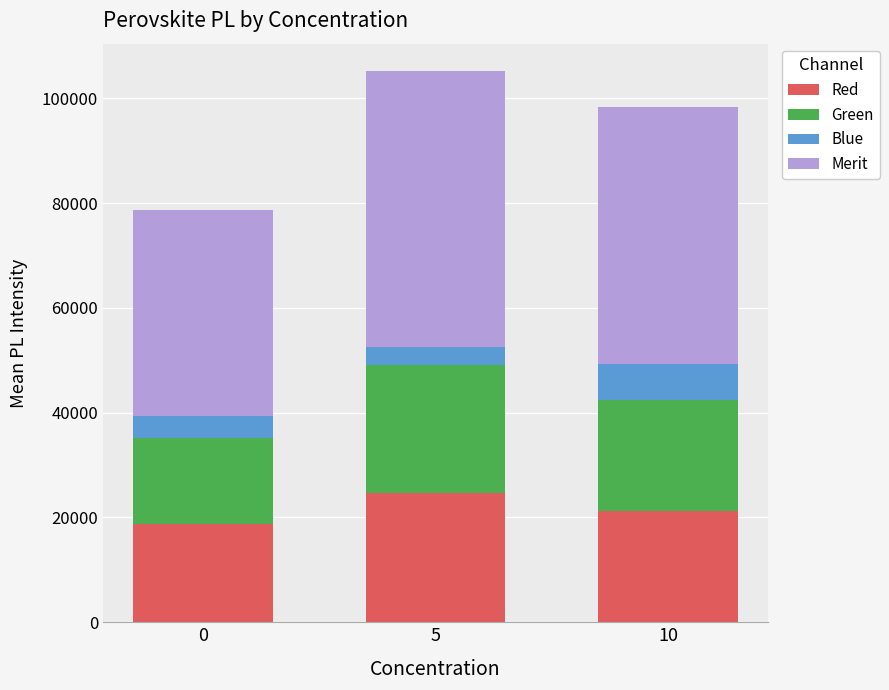

What is the difference between the second highest and minimum values in the Red series?

2614.6